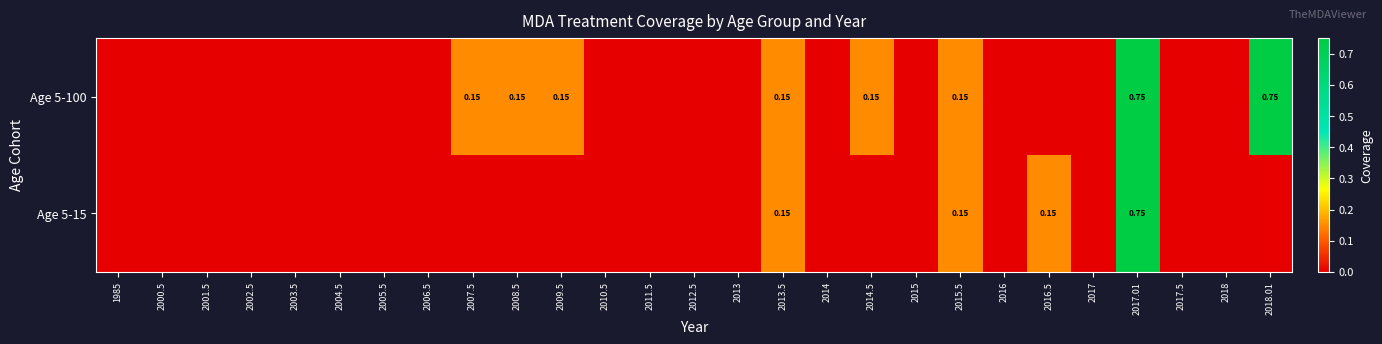

What is the difference between the maximum and minimum values in the Age 5-100 series?

0.8